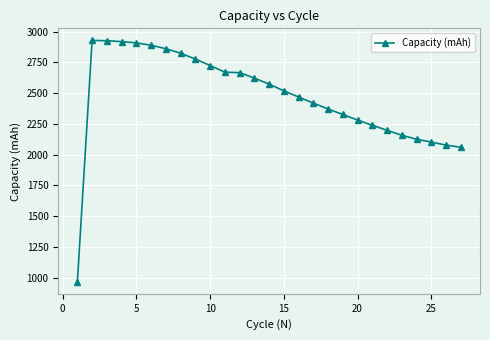

What is the difference between the second highest and second lowest values?

866.0